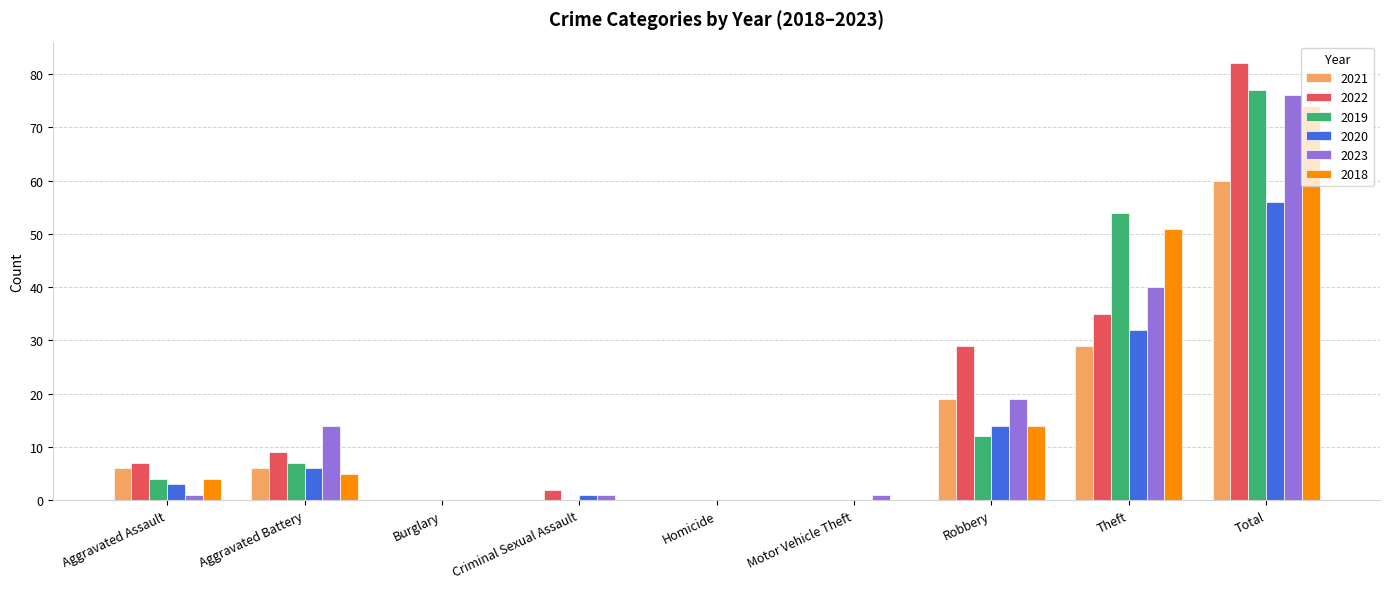

Reading left to right, what are all the values shown in this chart?

2021: 6	6	0	0	0	0	19	29	60
2022: 7	9	0	2	0	0	29	35	82
2019: 4	7	0	0	0	0	12	54	77
2020: 3	6	0	1	0	0	14	32	56
2023: 1	14	0	1	0	1	19	40	76
2018: 4	5	0	0	0	0	14	51	74